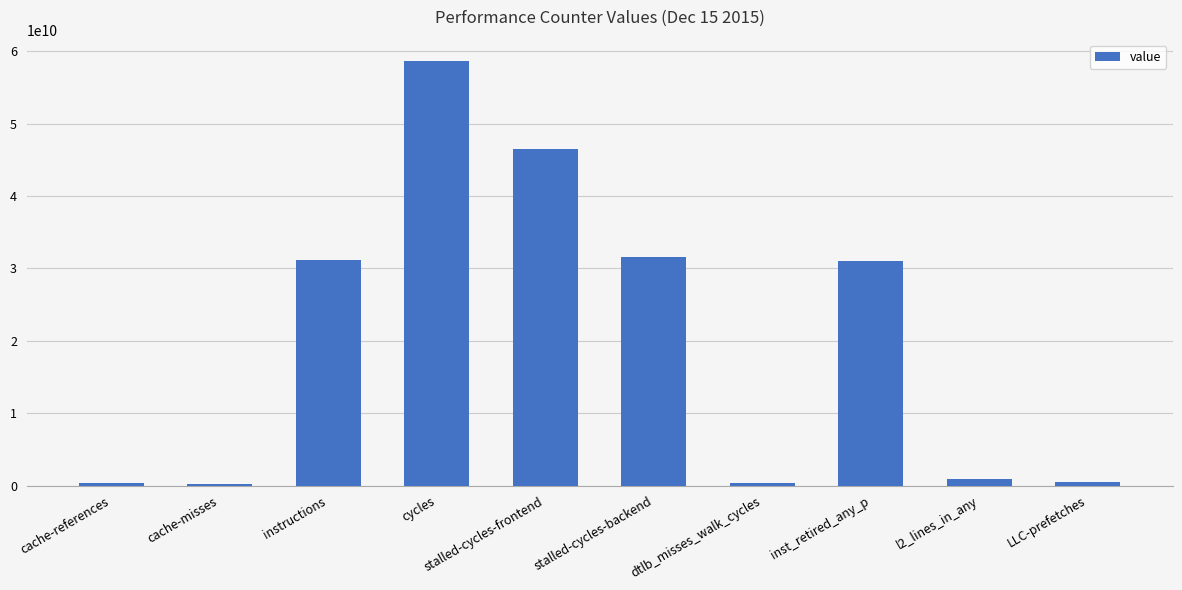

How many data points are less than 31031936837?

5